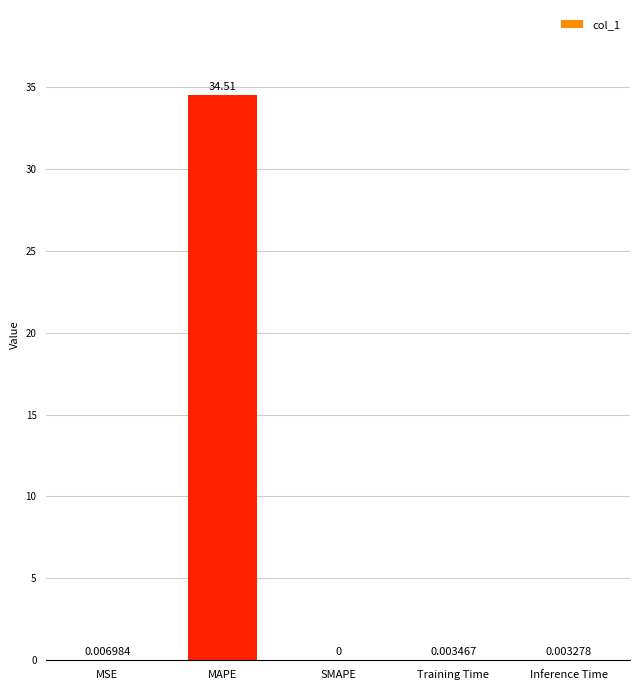

Where is the data nearest to the value 17?

MSE